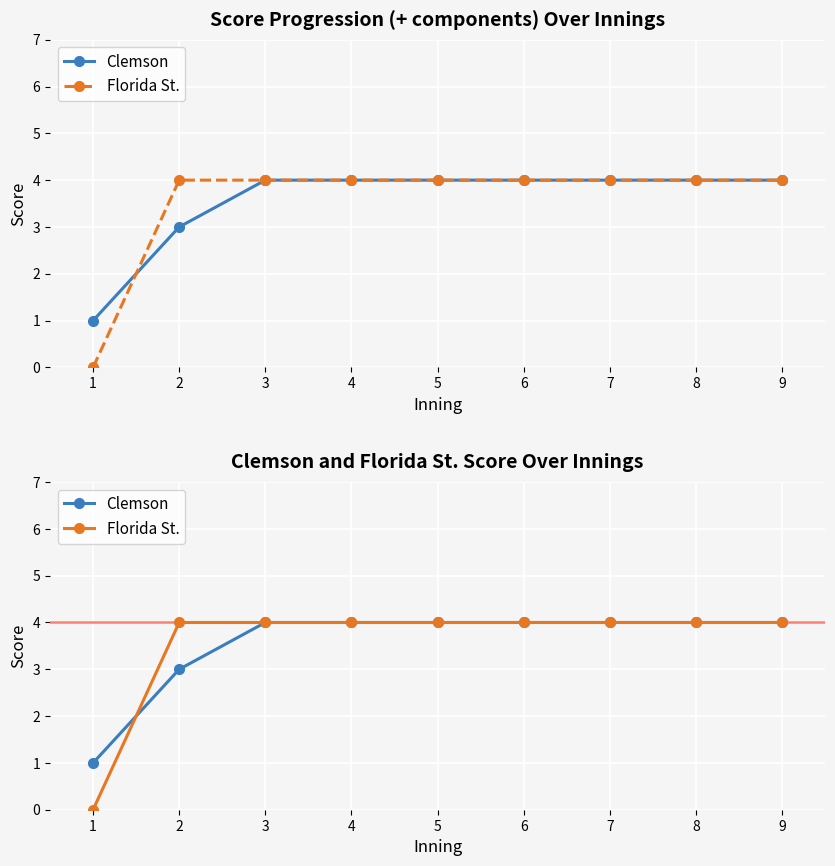

What is the difference between the maximum and second lowest values in the Clemson series?

1